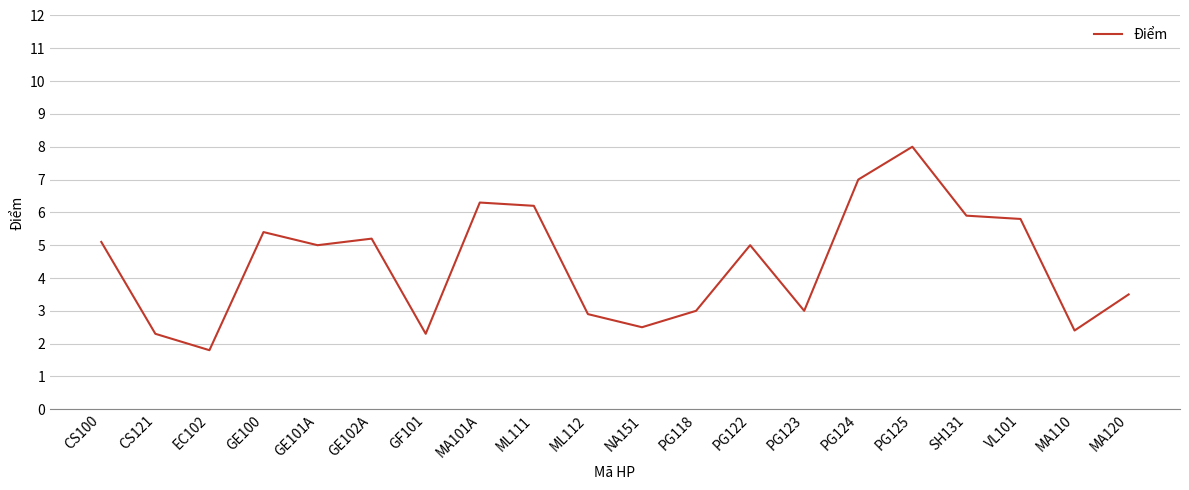

The value at GE102A is 5.2. True or false?

True